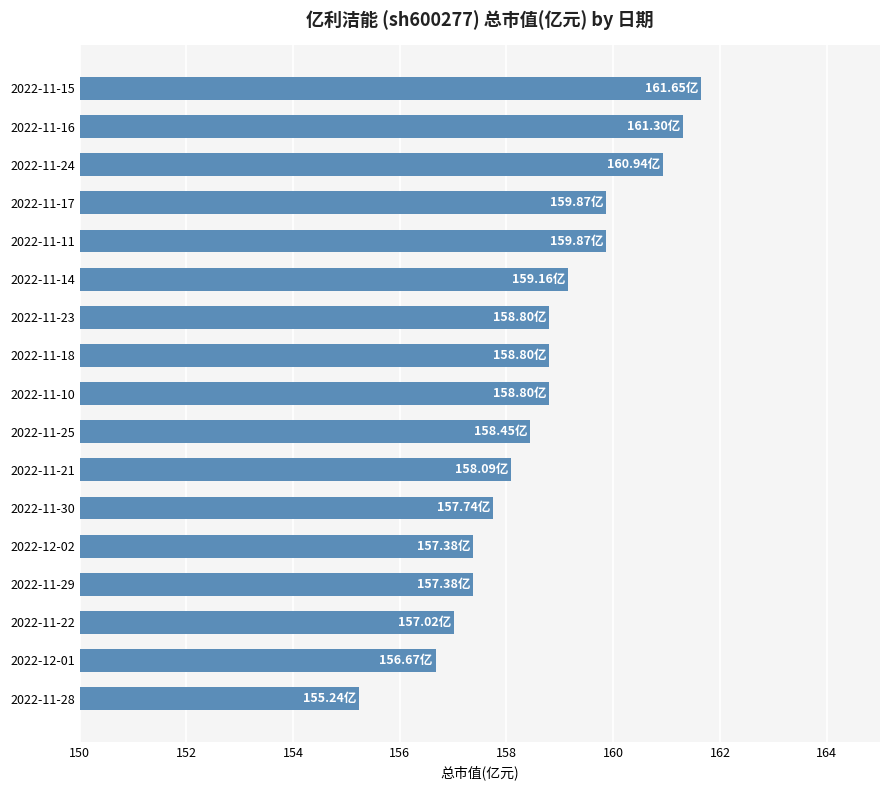

At which category does the chart reach its peak across all series?

2022-11-15